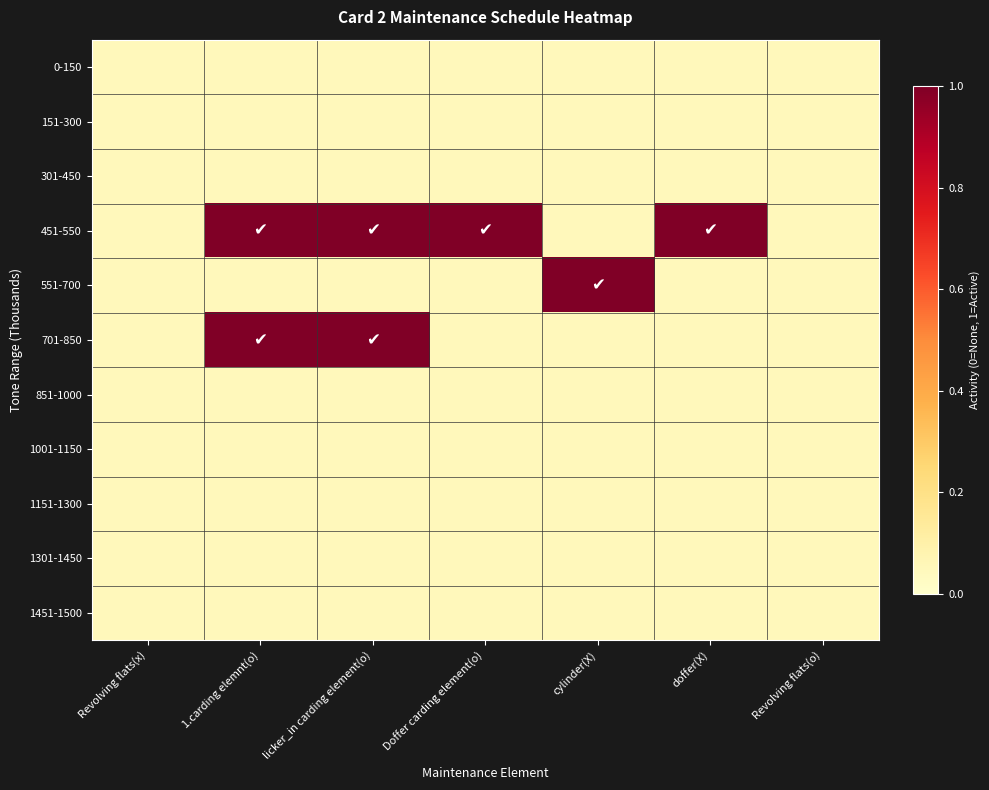

What is the maximum value shown in the chart?

1.0